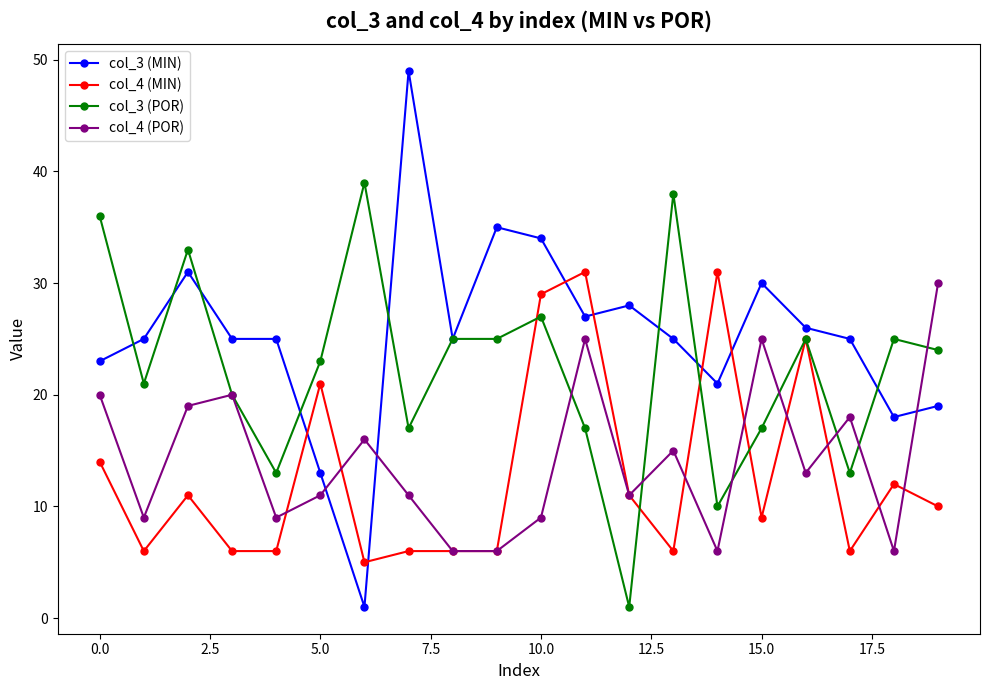

Which series has the largest total across all categories?

col_3 (MIN)